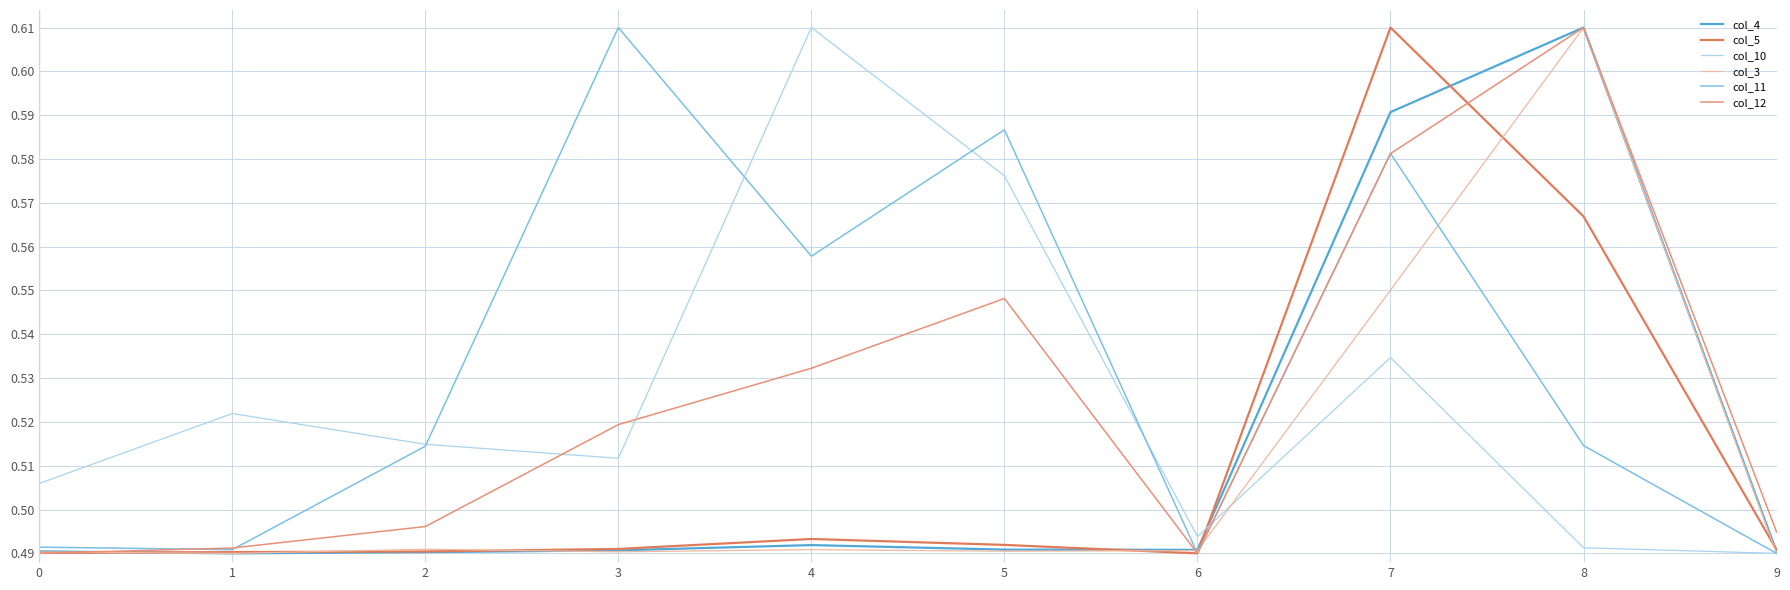

How many lines are shown in the chart?

6